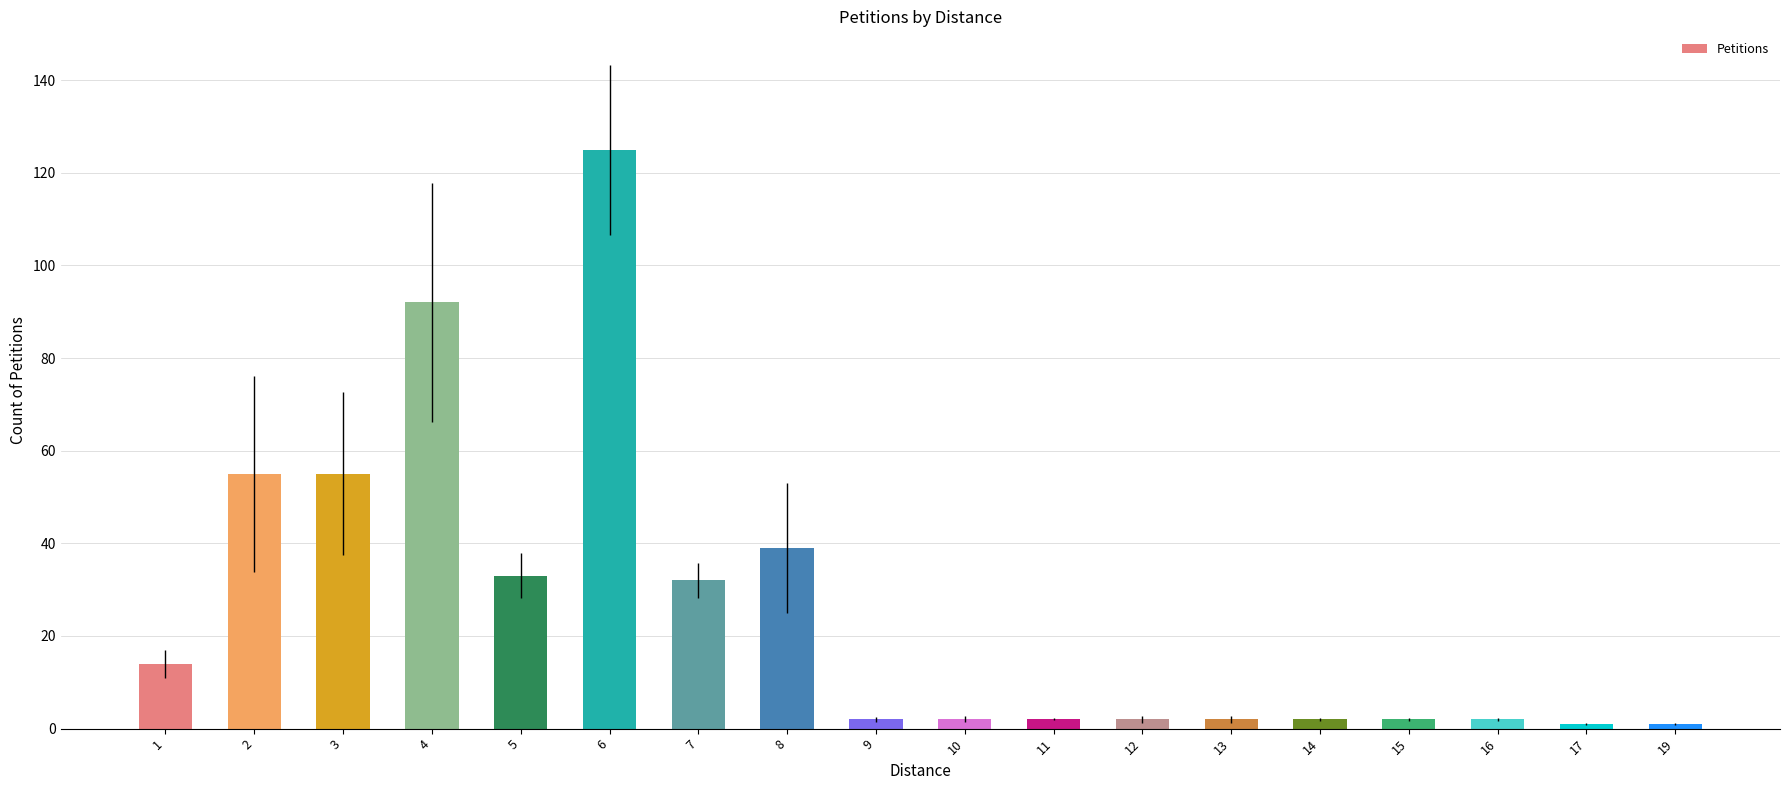

Which category has the highest value across all series?

6